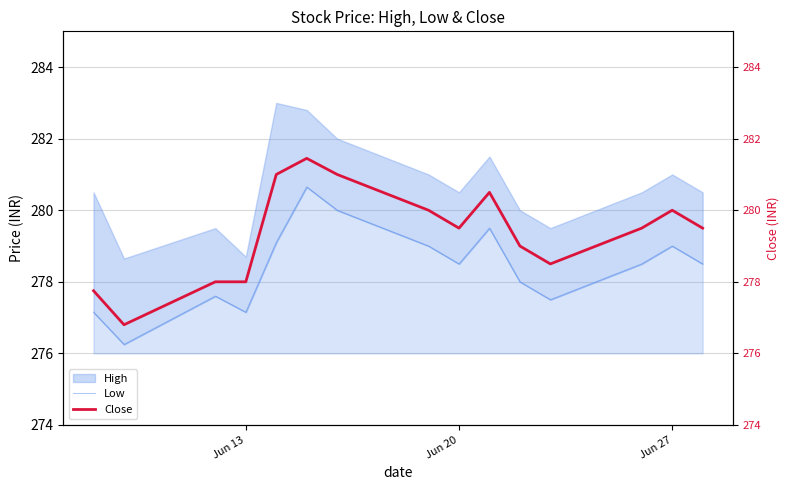

Is the value of Low at Jun 27 greater than the value of Close at 6?

No